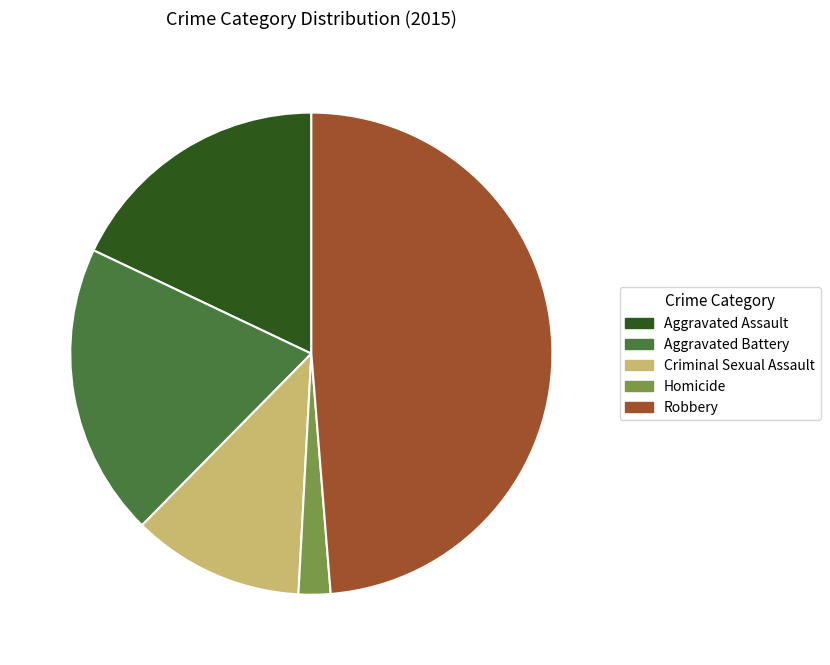

The Robbery slice represents 60% of the pie. True or false?

False